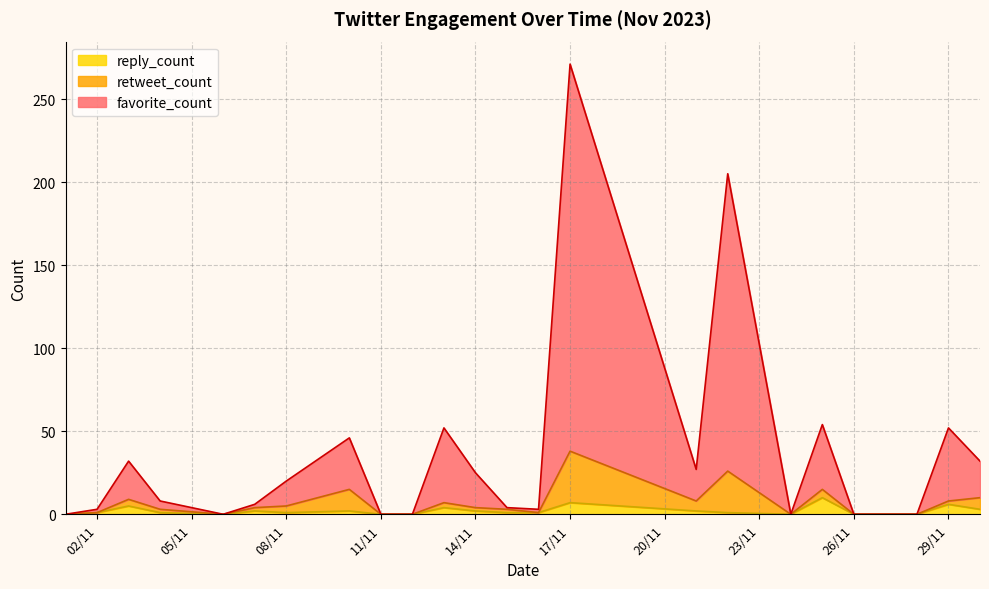

What is the maximum value for reply_count?

10